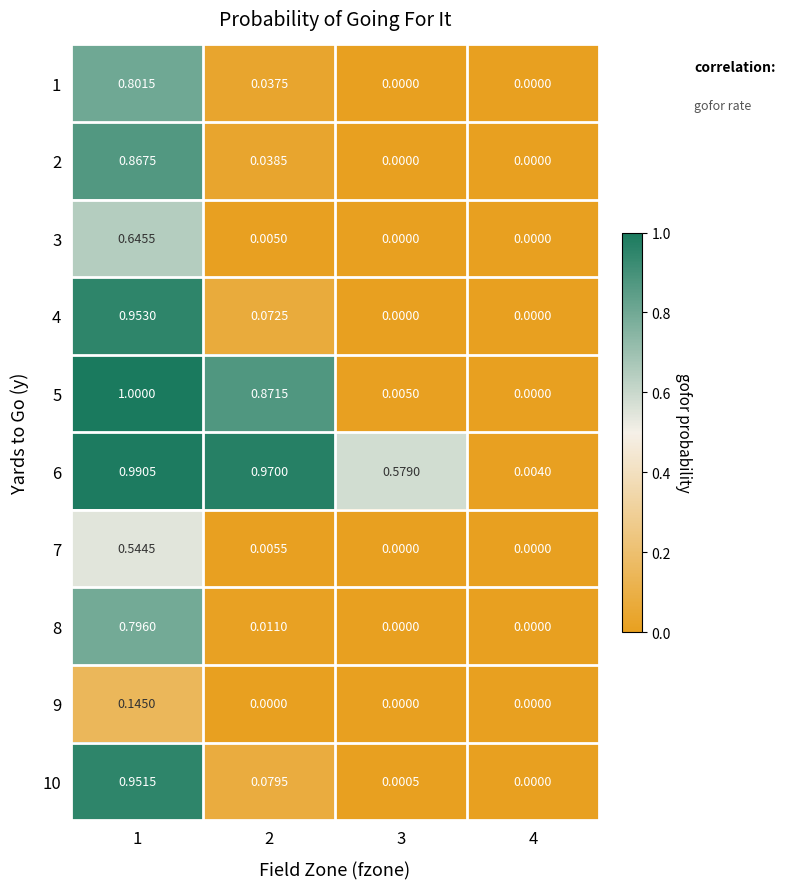

Is the value of 5 at 2 greater than the value of 9 at 2?

Yes